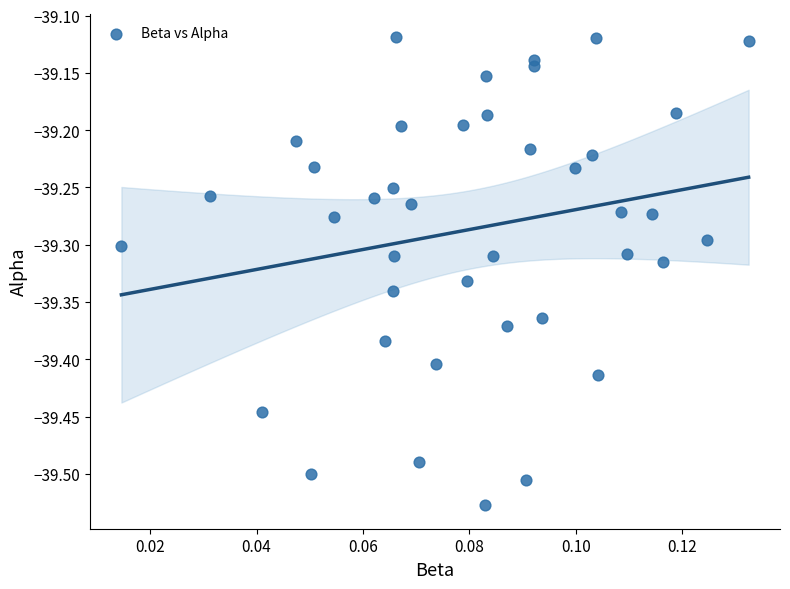

What is the range of Y values (max minus min)?

0.4